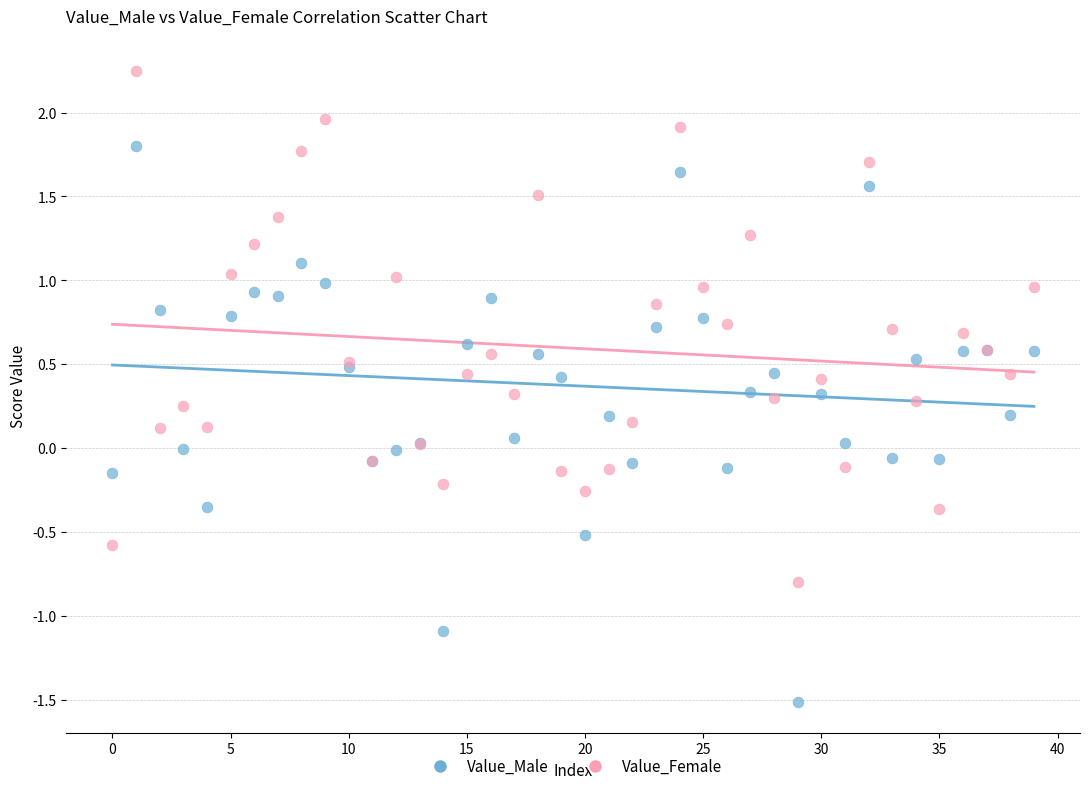

Which series reaches the minimum Y coordinate?

Value_Male